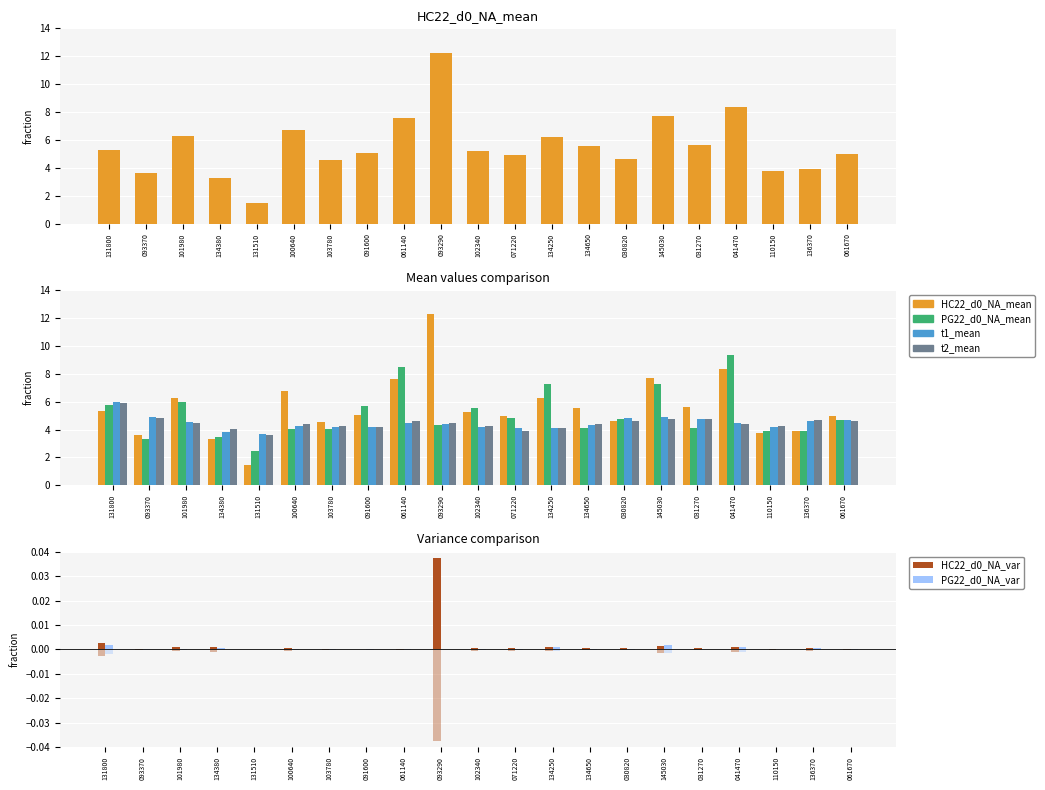

Is it true that PG22_d0_NA_mean equals 4.8 at 071220?

True